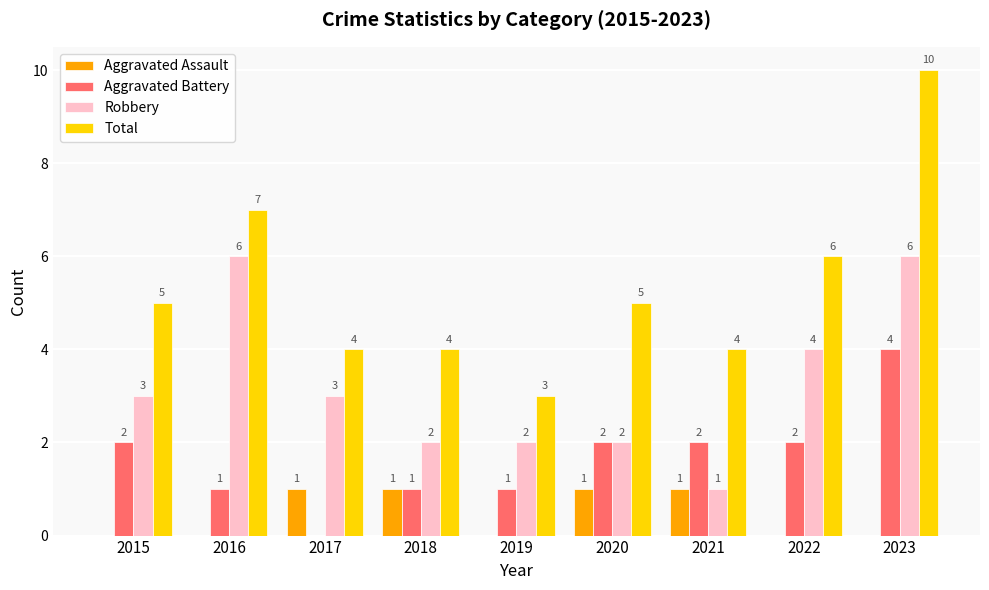

At which category is the sum across all series the highest?

2023